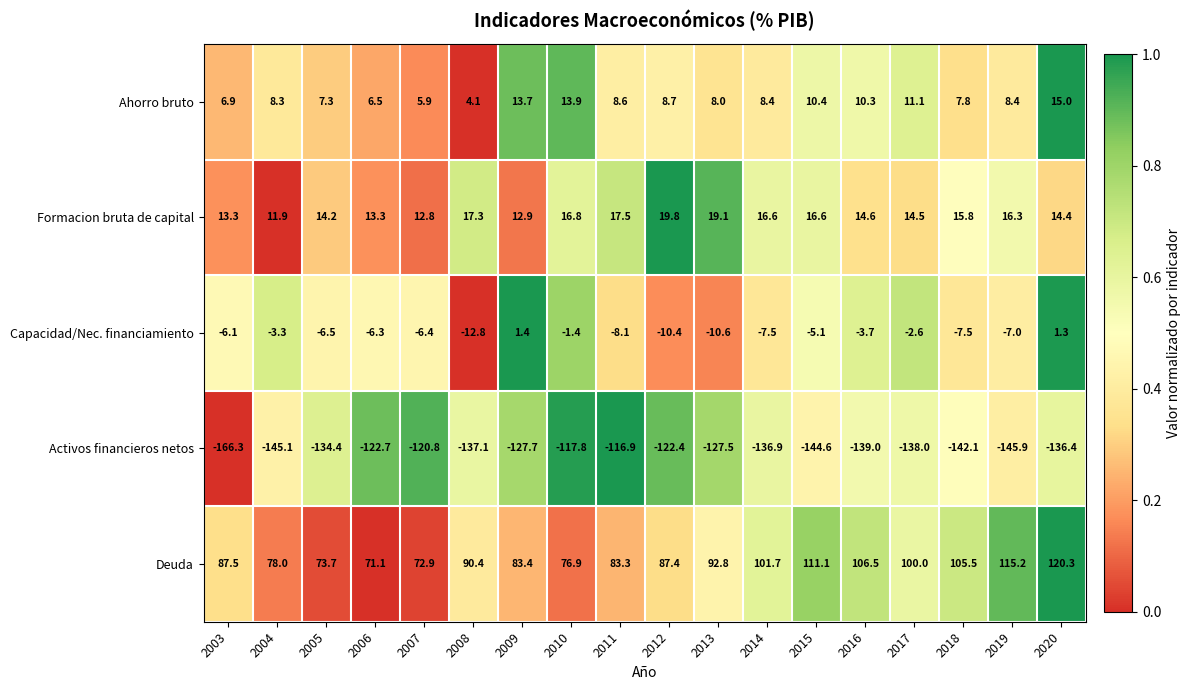

At which category is the sum across all series the highest?

2020